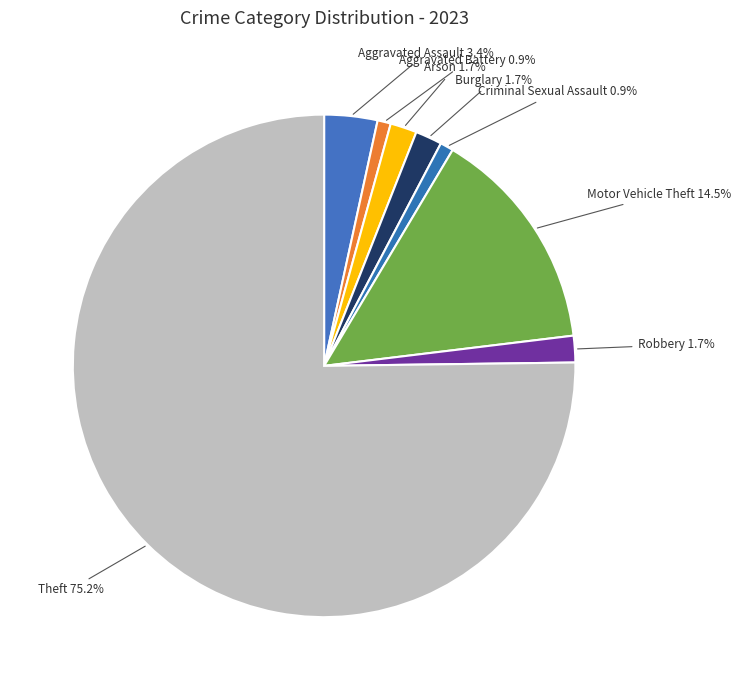

To the nearest percent, what is the difference between the largest and smallest slice percentages?

74%